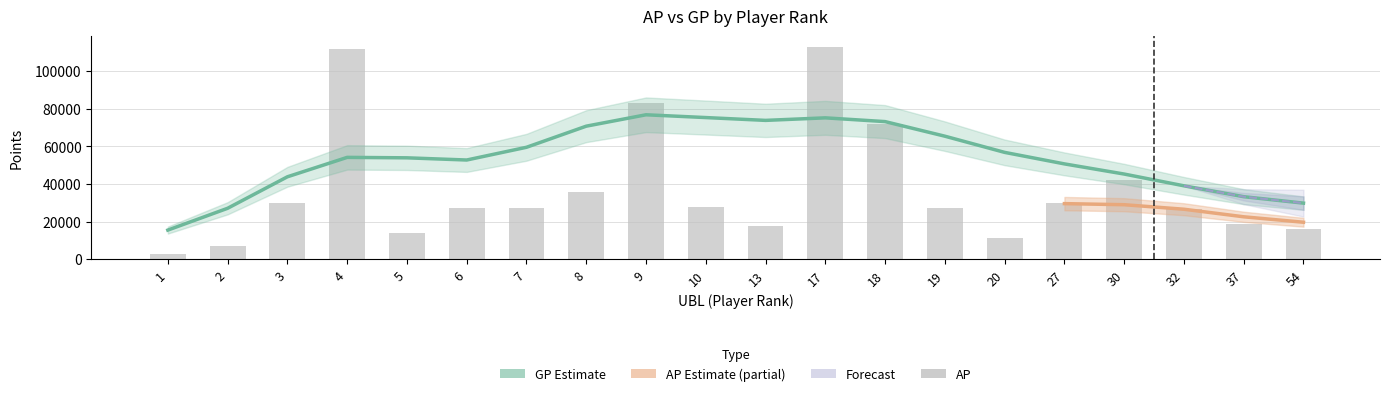

Rank the categories by value from highest to lowest.

17, 4, 9, 18, 30, 8, 27, 3, 10, 7, 6, 19, 32, 37, 13, 54, 5, 20, 2, 1